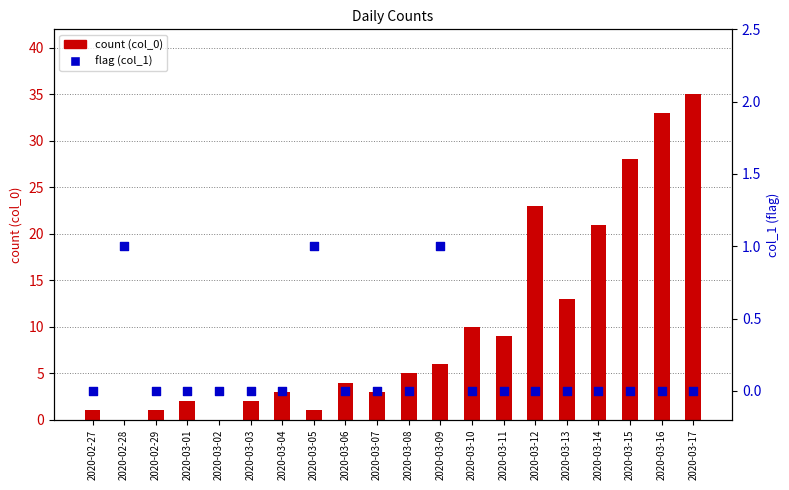

Is the value of flag (col_1) at 2020-03-15 greater than the value of count (col_0) at 2020-03-14?

No